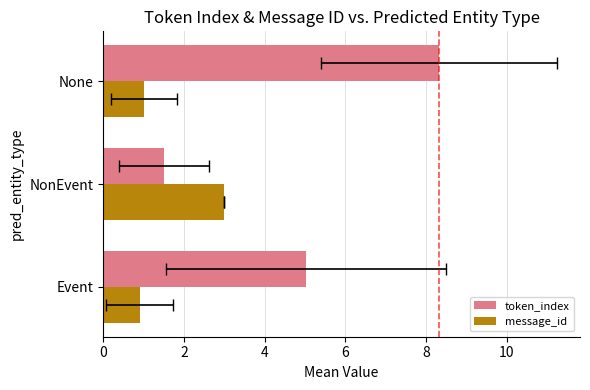

Is it true that message_id equals 3.0 at NonEvent?

True